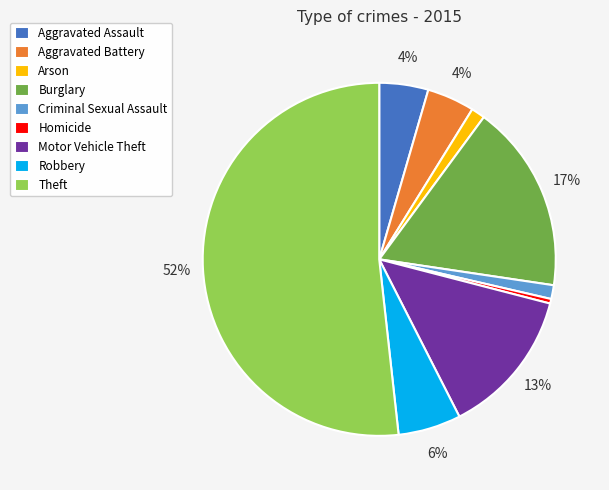

Does Theft account for over 50% of the chart?

Yes